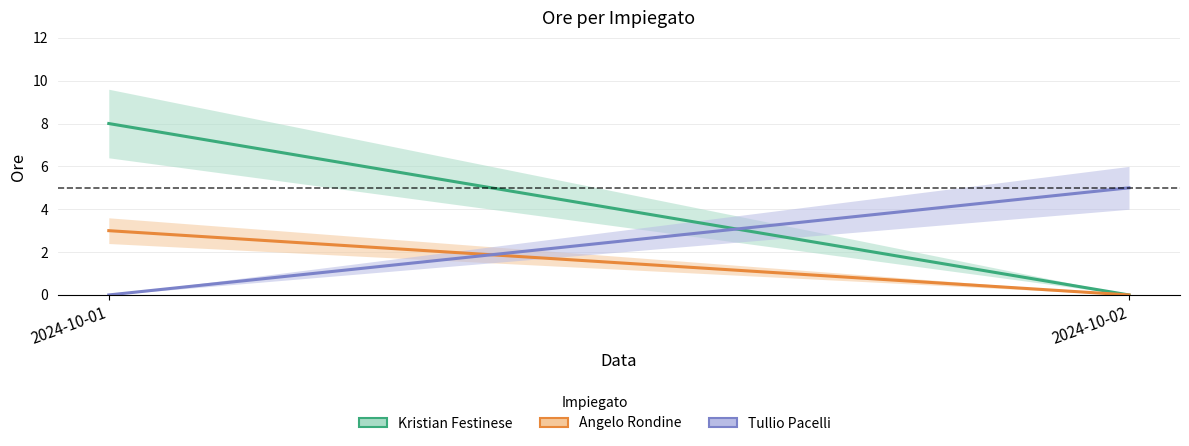

The Tullio Pacelli series shows 3 at 2024-10-02. True or false?

False